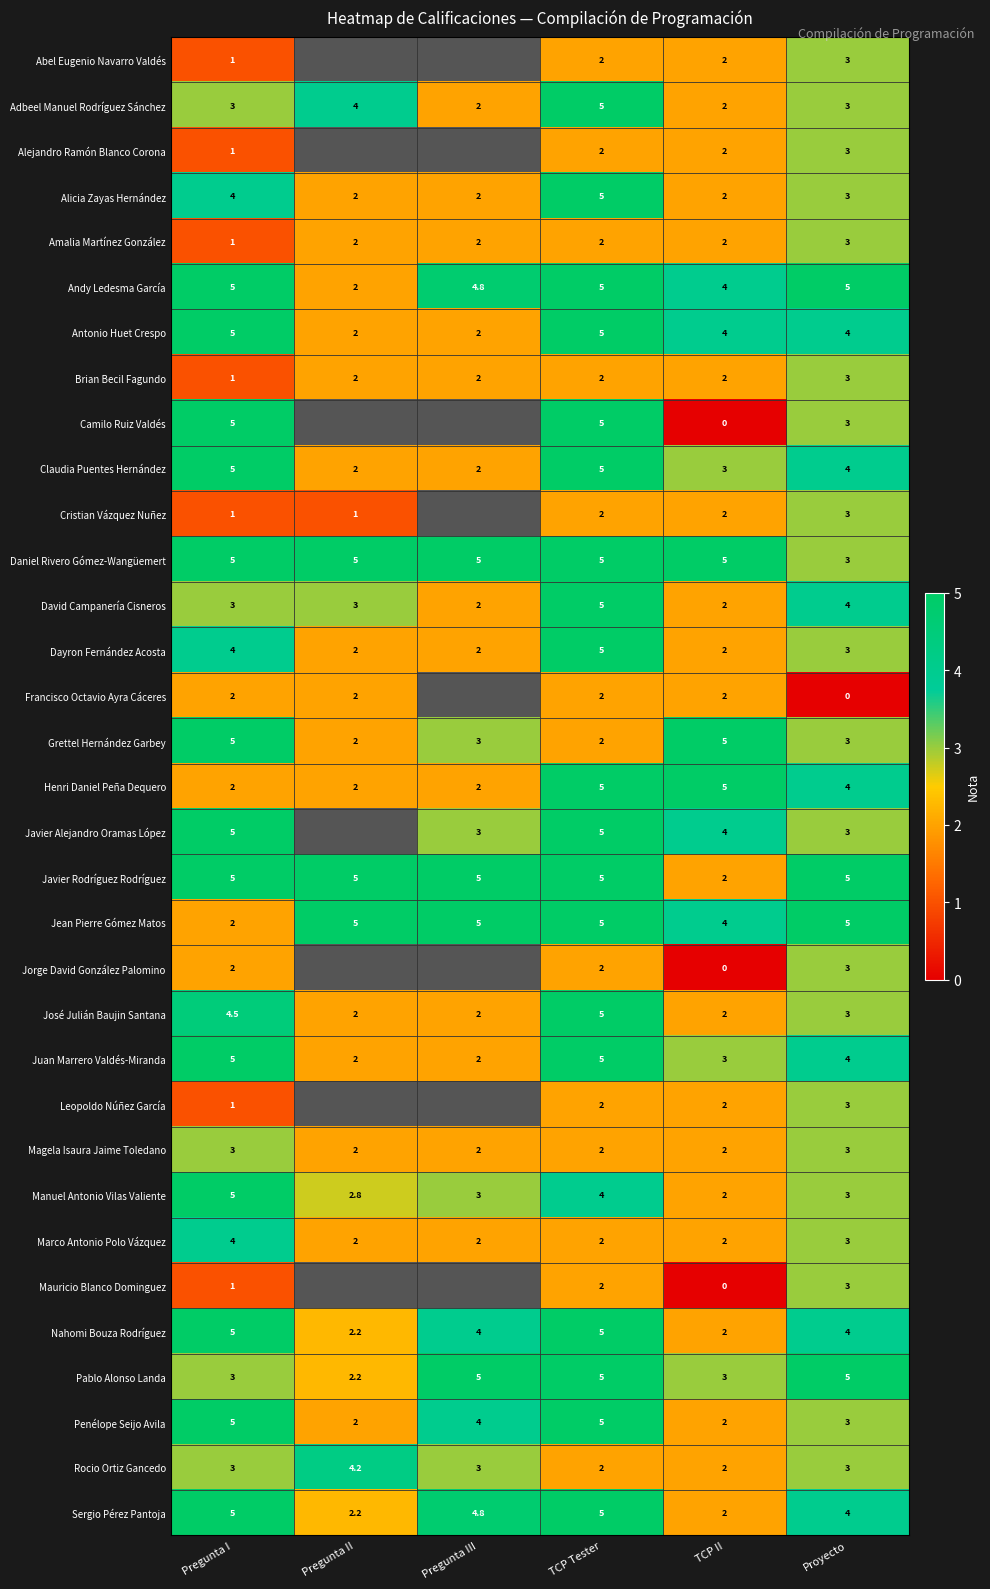

Which series changed the most between Pregunta I and Proyecto?

Jean Pierre Gómez Matos